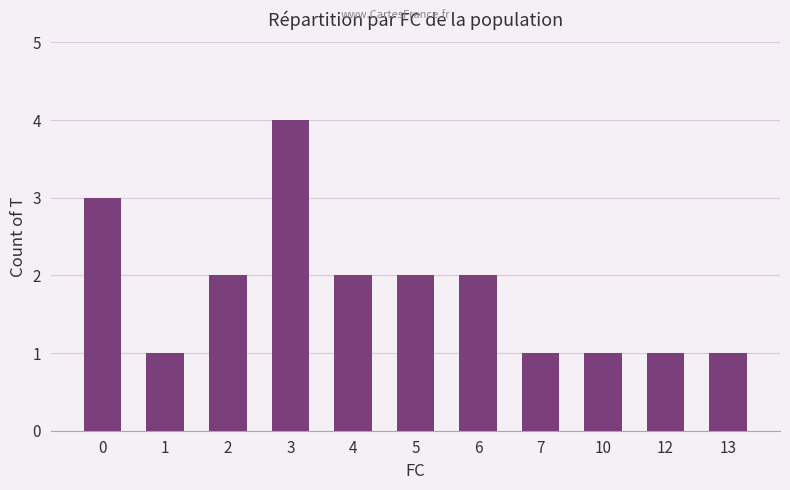

What is the sum of all values?

20